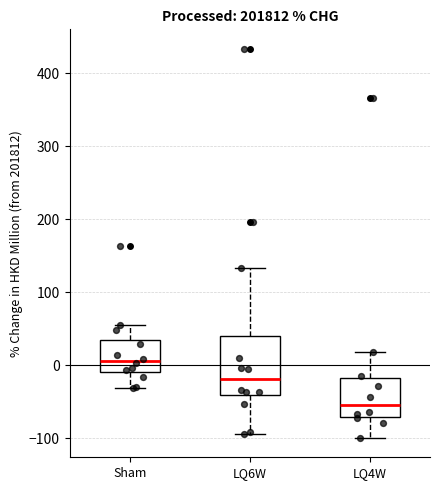

Reading left to right, read every box against the y-axis: the position of its median line, the range the box covers, and the ends of its whiskers. The values are not printed on the chart, so give them approximately, as read against the axis.

Sham: median 10, box -10 to 30, whiskers -30 to 60
LQ6W: median -20, box -40 to 40, whiskers -90 to 130
LQ4W: median -50, box -70 to -20, whiskers -100 to 20